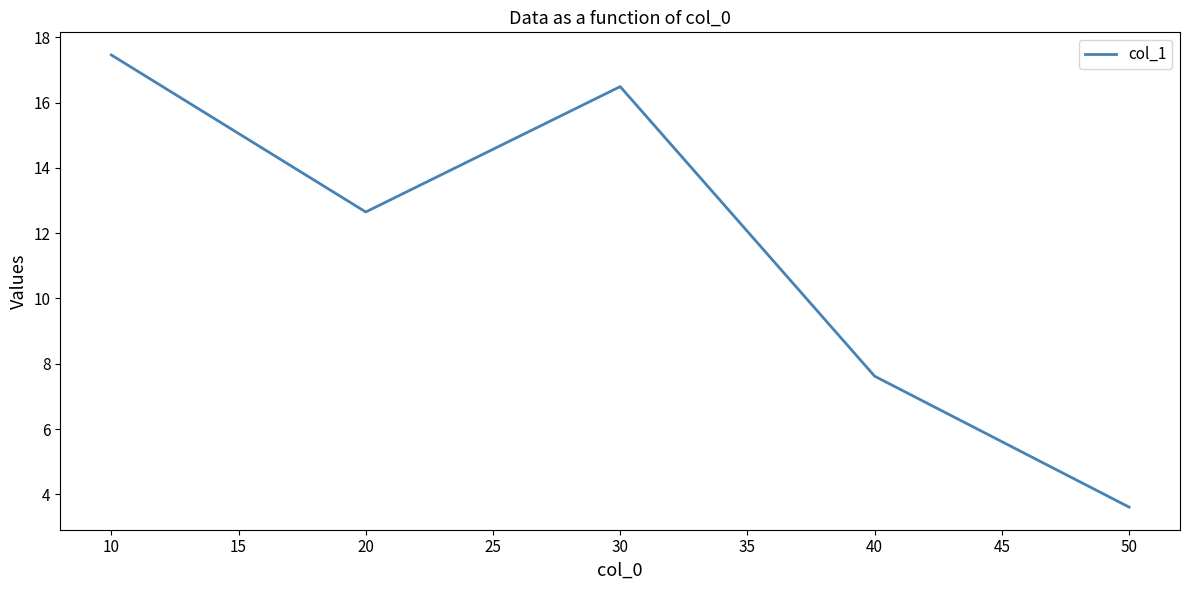

Rank the categories by value from highest to lowest.

10, 30, 20, 40, 50